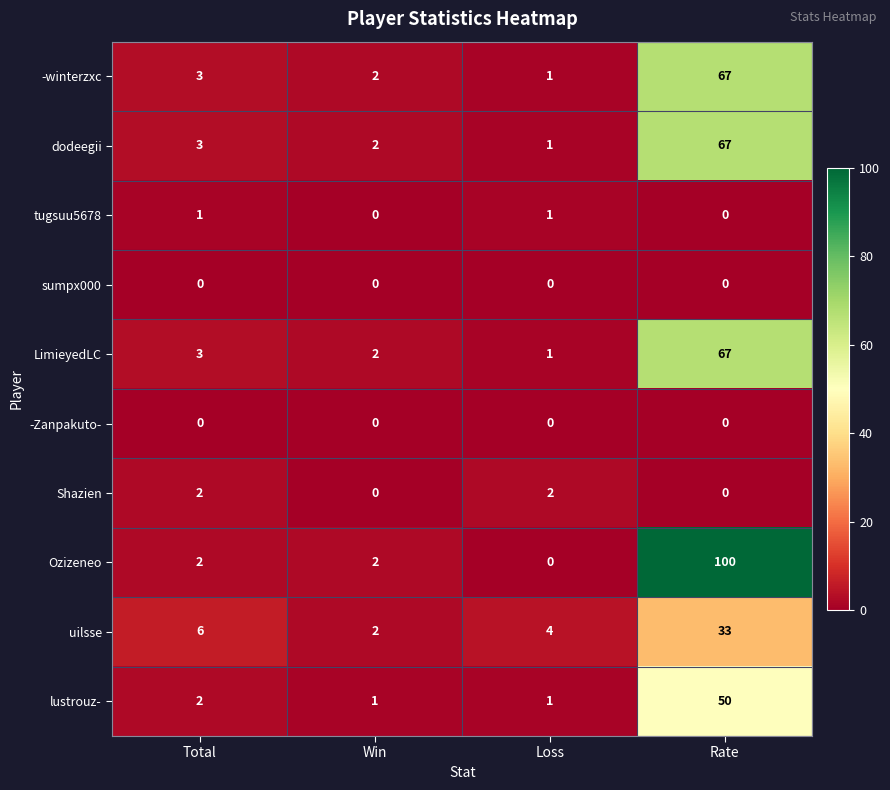

What is the sum of all -winterzxc values?

73